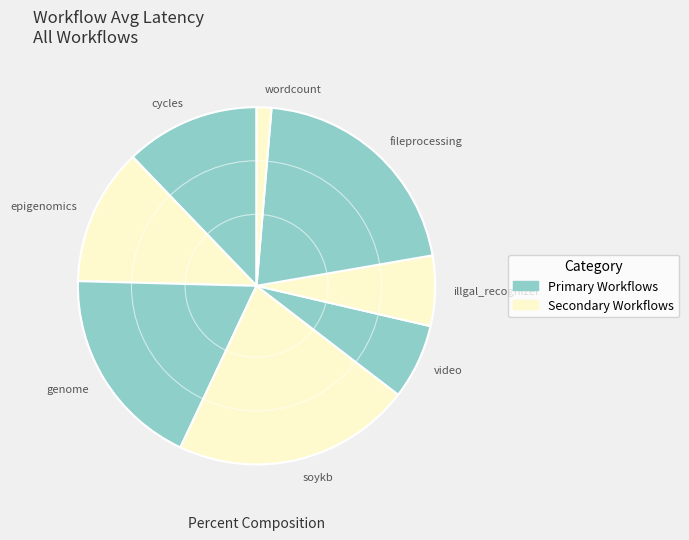

What is the ratio of the value at genome to the value at fileprocessing?

0.9